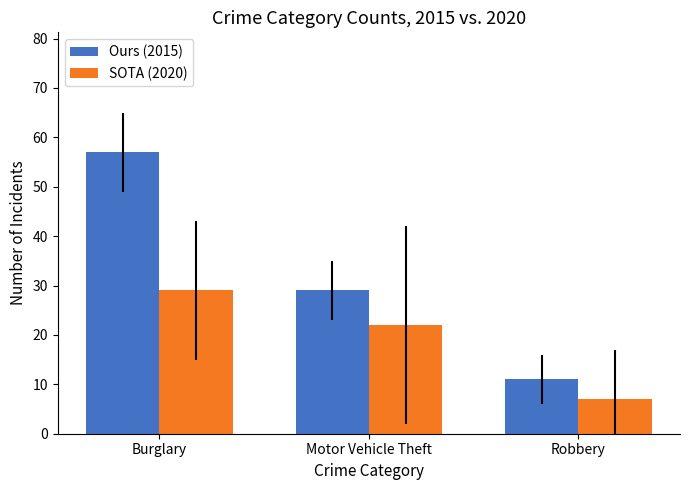

List the labels in order of Ours (2015) value, smallest first.

Robbery, Motor Vehicle Theft, Burglary